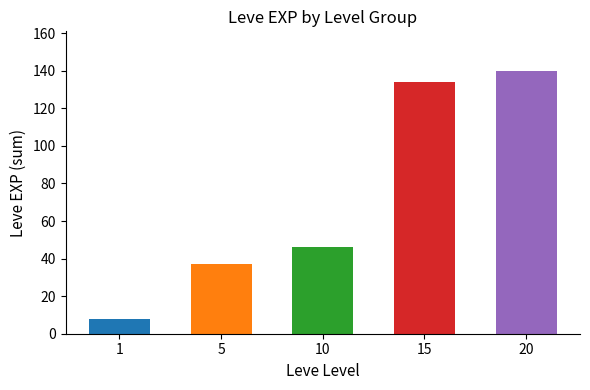

Does the chart contain stacked bars?

No